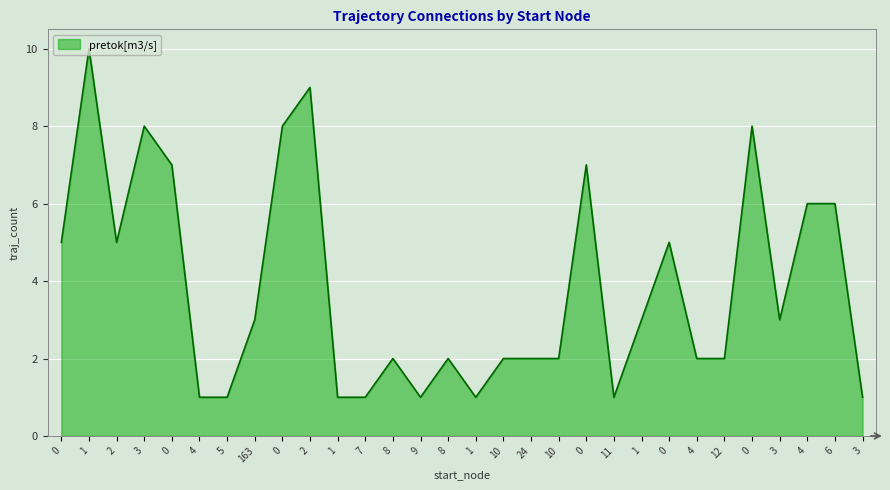

Count the values in the range 1 to 6.

23